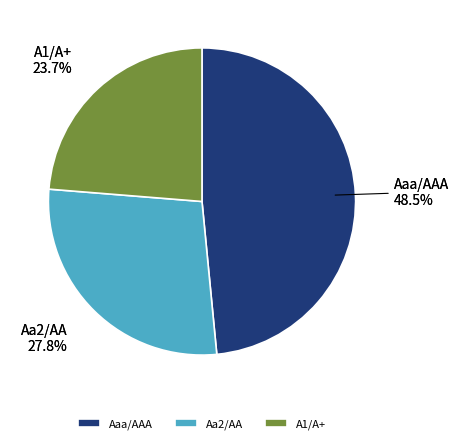

How many segments does this pie chart have?

3